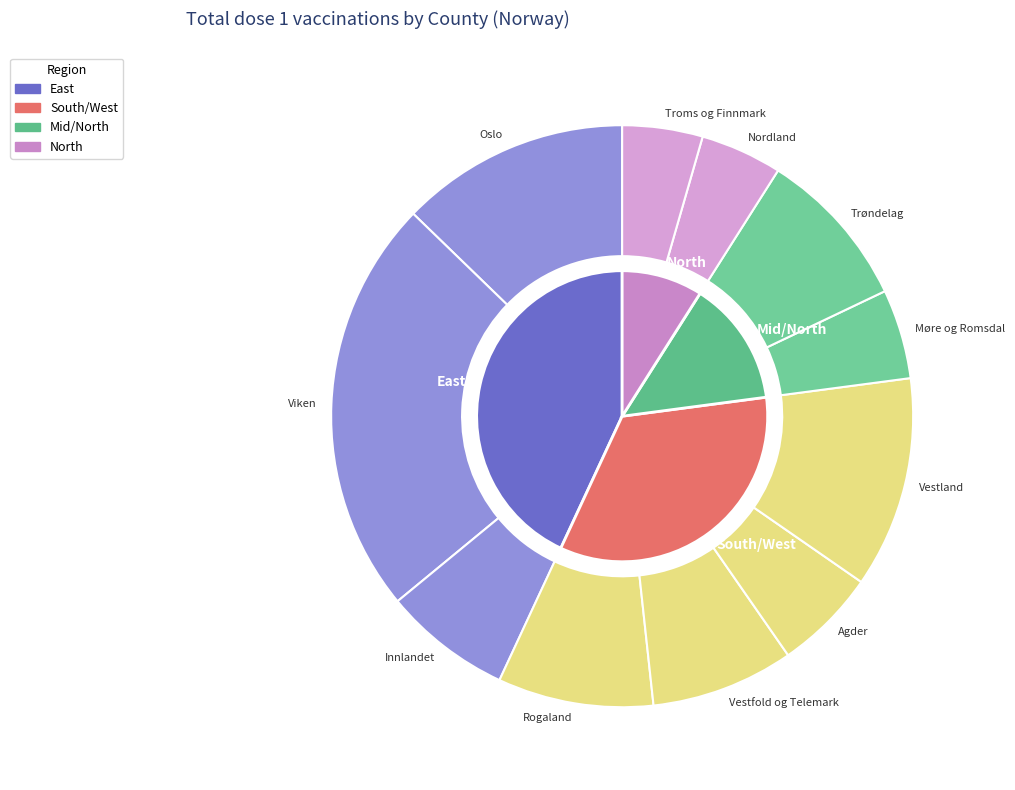

What percentage do Agder and Oslo together represent?

18.4%